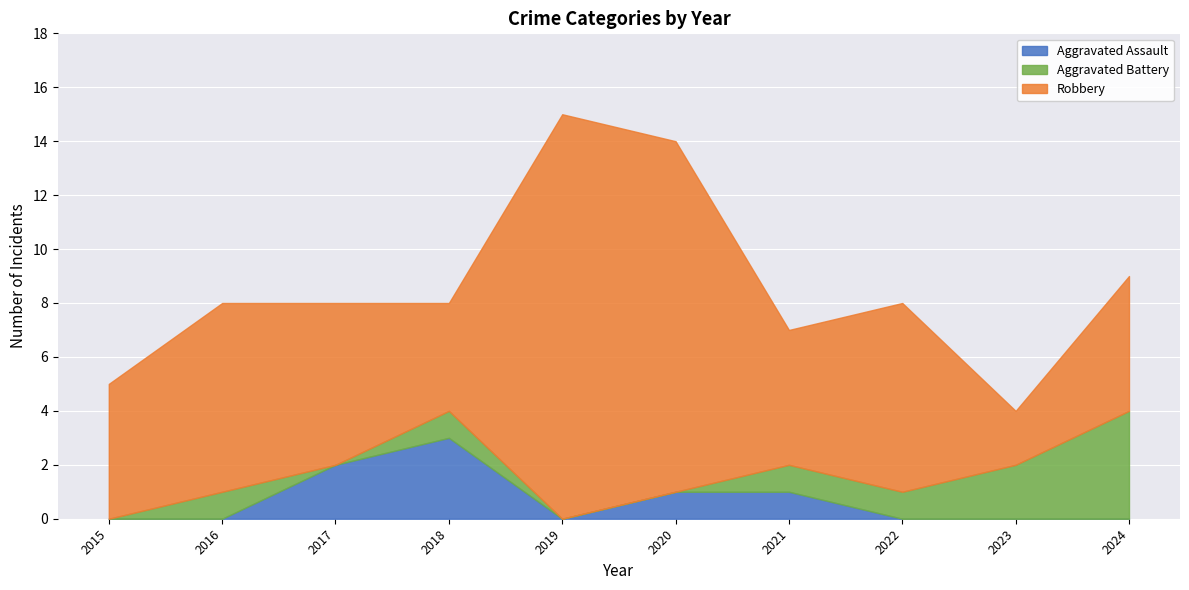

Which series has the widest spread of values?

Robbery